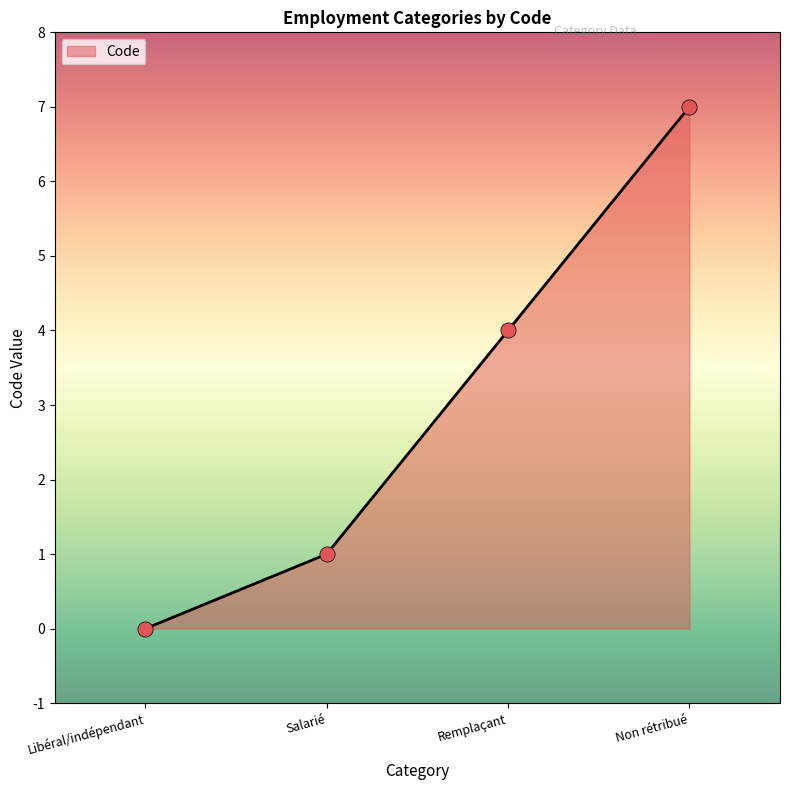

What is the change in value from Libéral/indépendant to Salarié?

+1